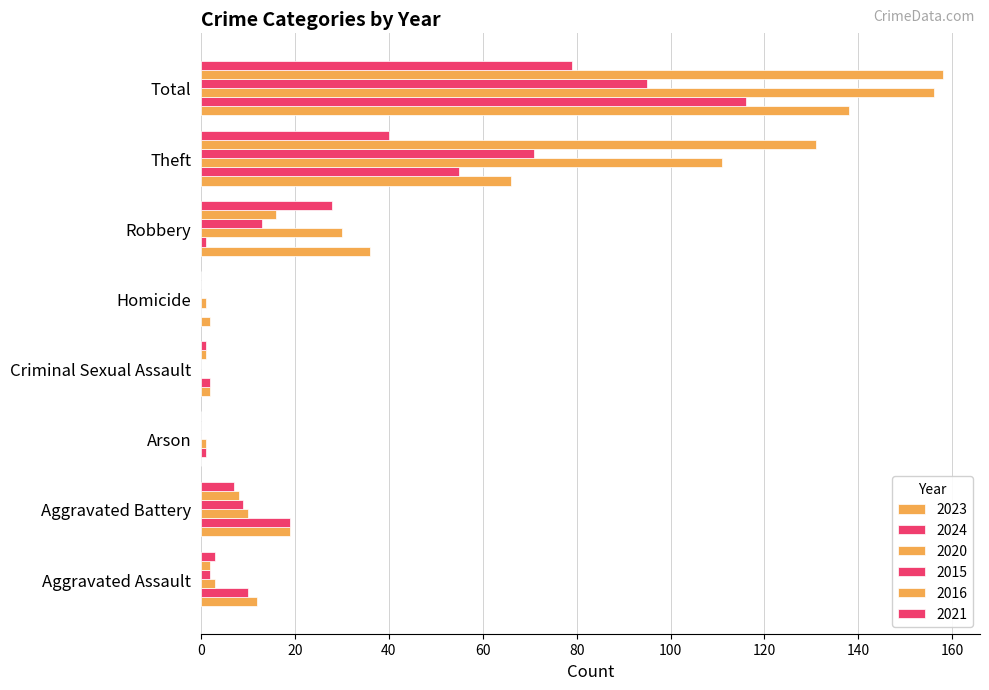

How many categories are shown in the chart?

8